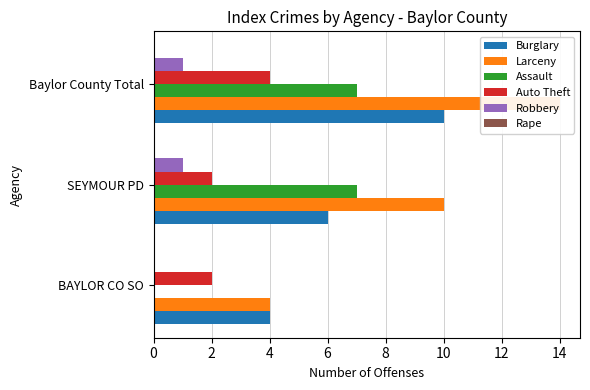

How many data points does each series have?

3